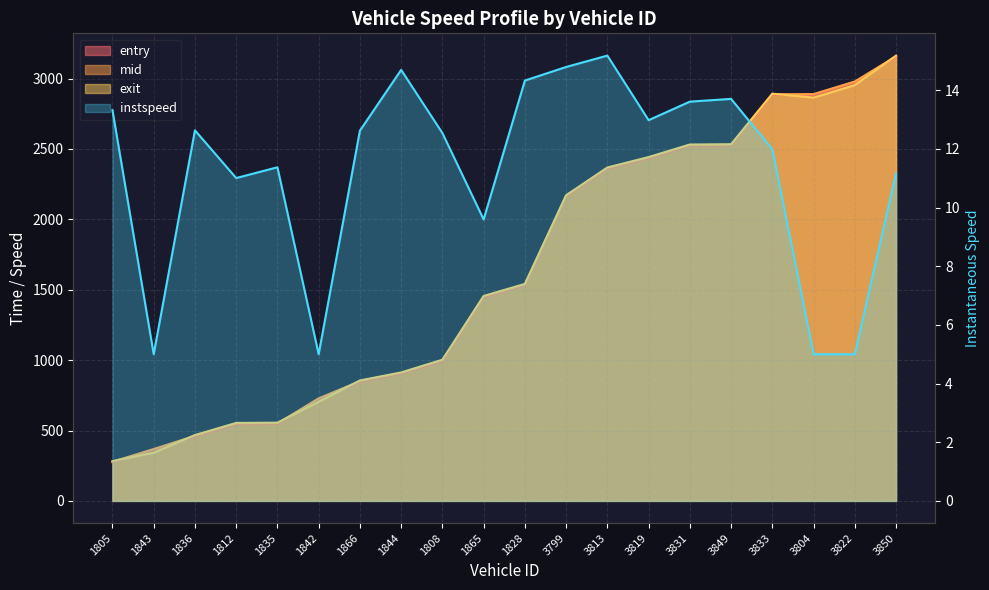

How many values in the instspeed series exceed 12?

11